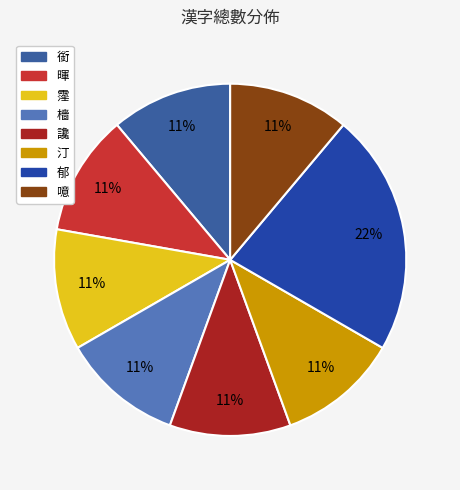

How many slices are in this pie chart?

8